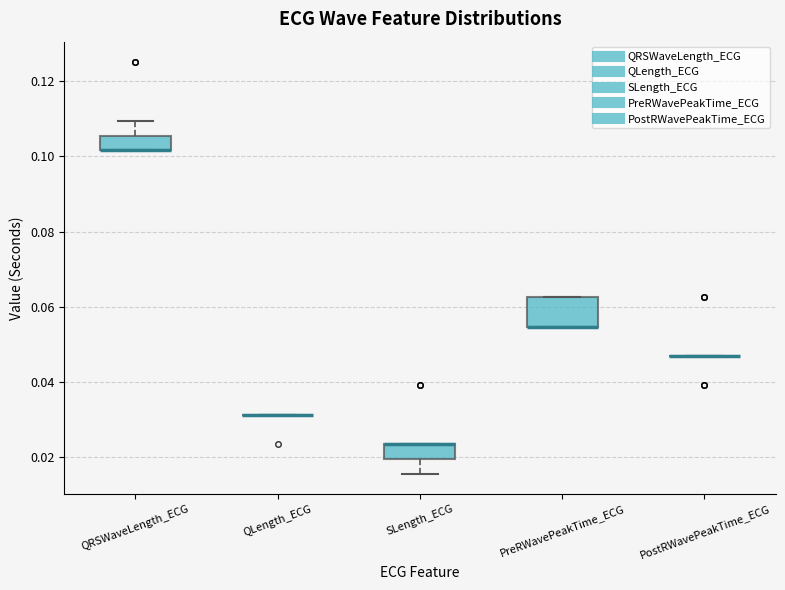

Comparing the boxes themselves (not the whiskers), which one is the tallest?

PreRWavePeakTime_ECG